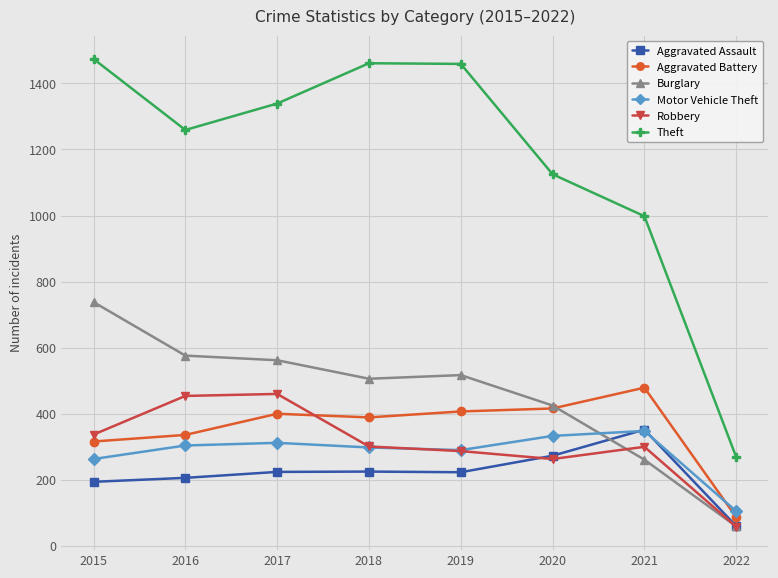

What is the total value across all series at 2021?

2738